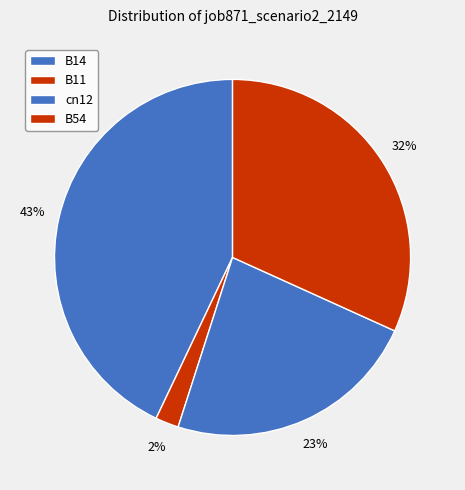

What is the change in value from B14 to B11?

-0.6